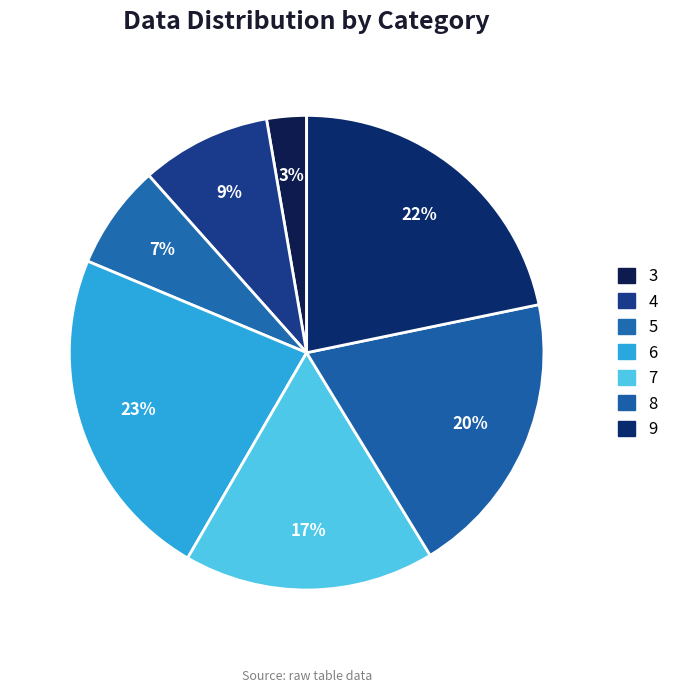

What percentage is the 9 slice, to the nearest percent?

22%